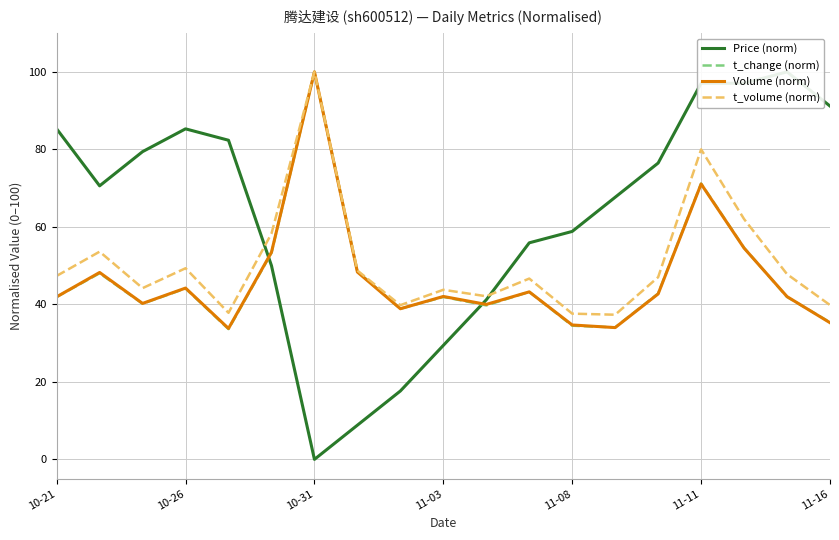

What is the maximum value for t_change (norm)?

100.0